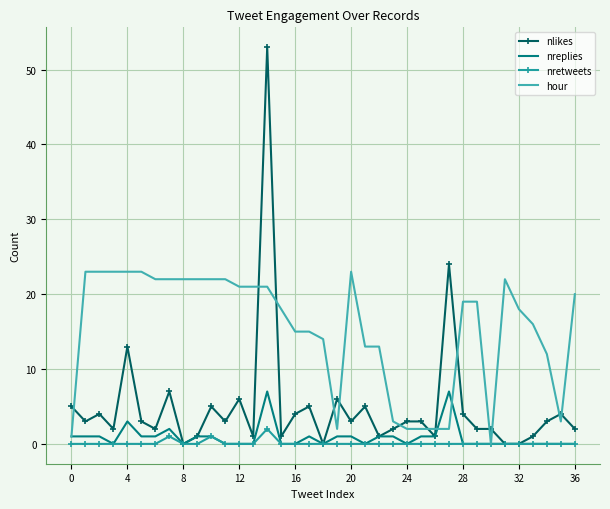

Which series ends up on top after the final intersection of hour and nlikes?

hour